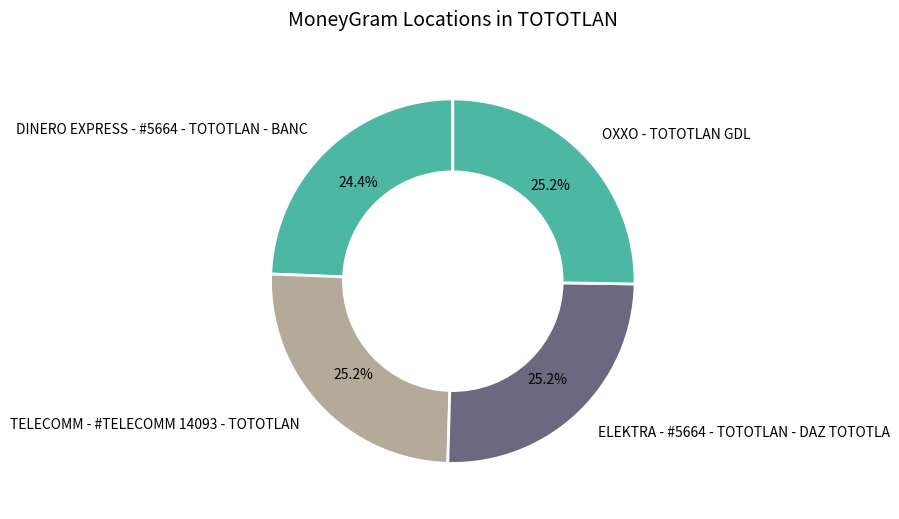

Approximately how many times larger is the value at OXXO - TOTOTLAN GDL compared to TELECOMM - #TELECOMM 14093 - TOTOTLAN?

1.0